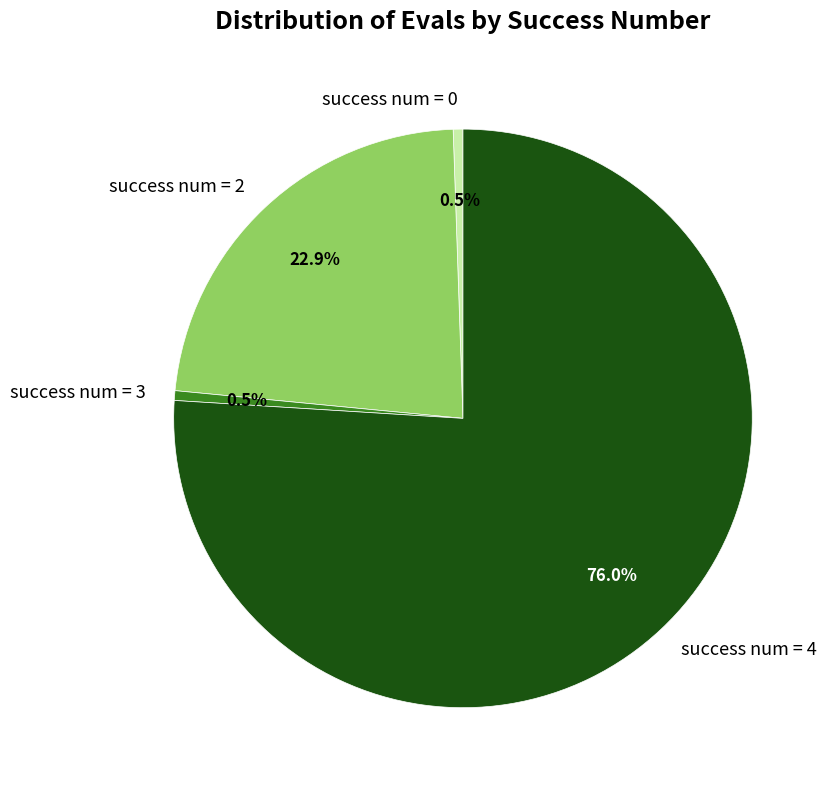

Which slice represents more than half of the pie?

success num = 4